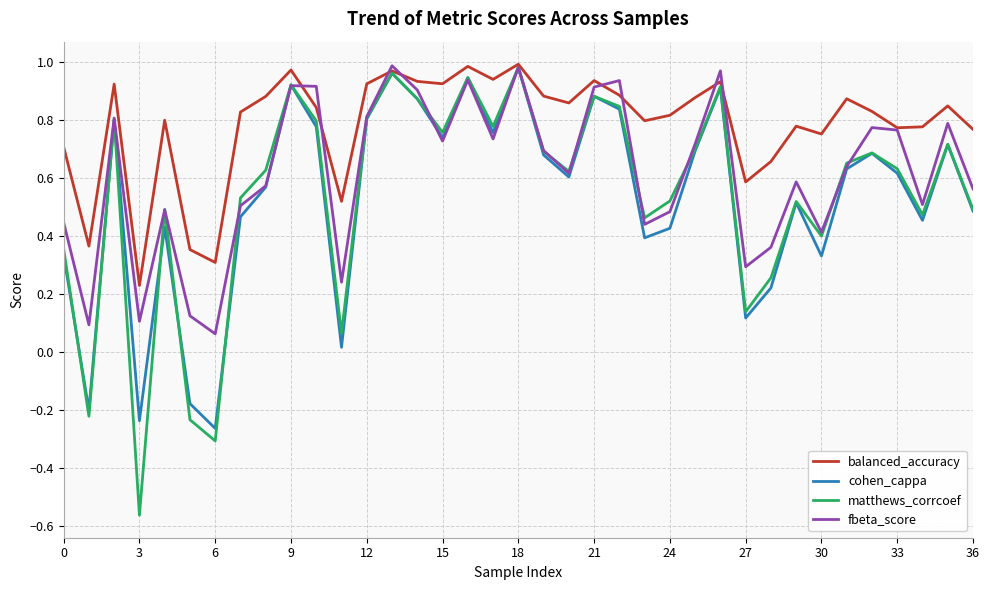

True or false: fbeta_score and matthews_corrcoef cross at least once.

True